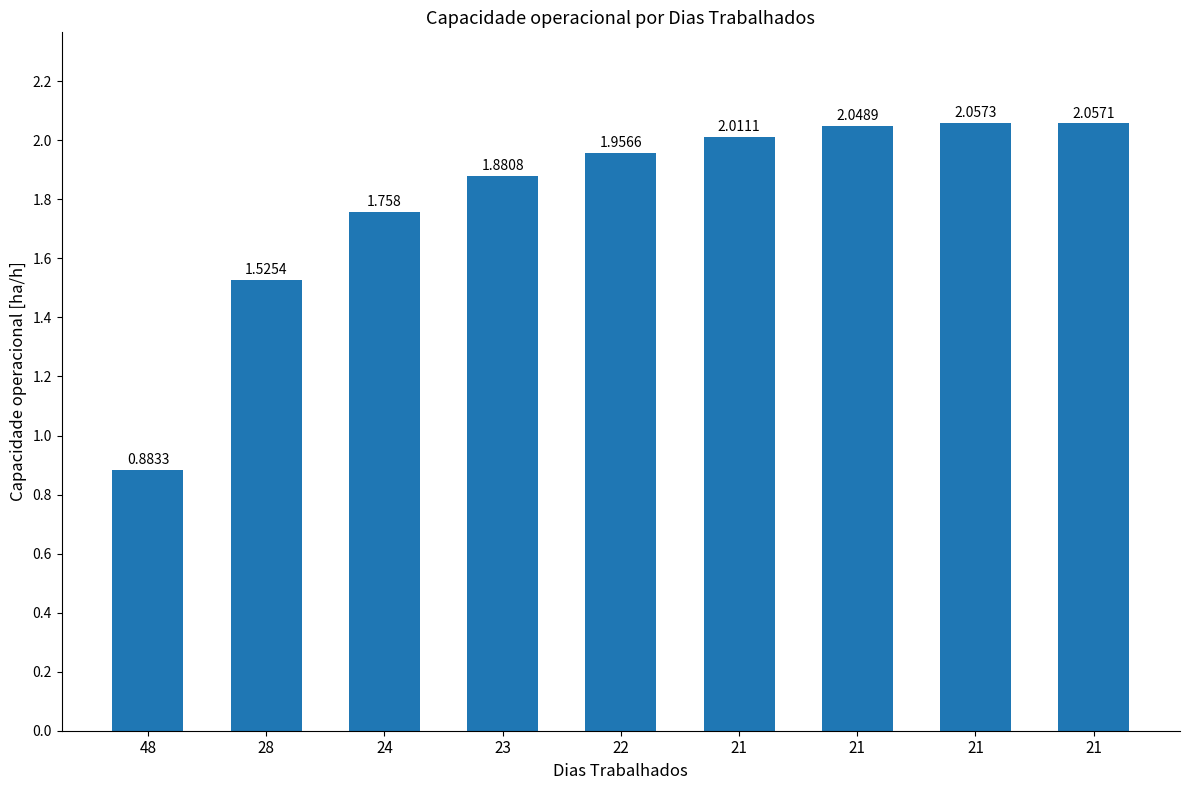

Reading left to right, what are all the values shown in this chart?

0.9	1.5	1.8	1.9	2.0	2.0	2.0	2.1	2.1